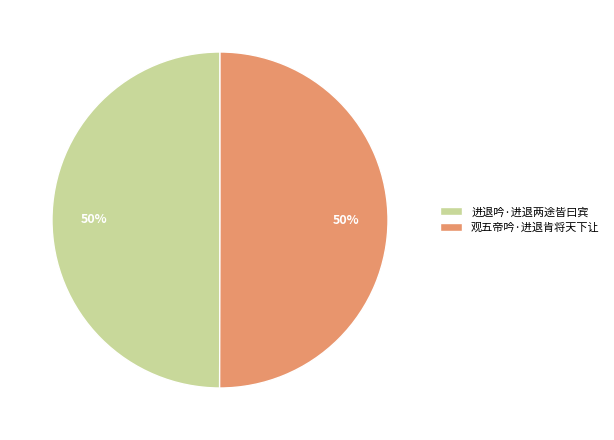

Do 观五帝吟·进退肯将天下让 and 进退吟·进退两途皆曰宾 together represent more than half of the pie?

Yes